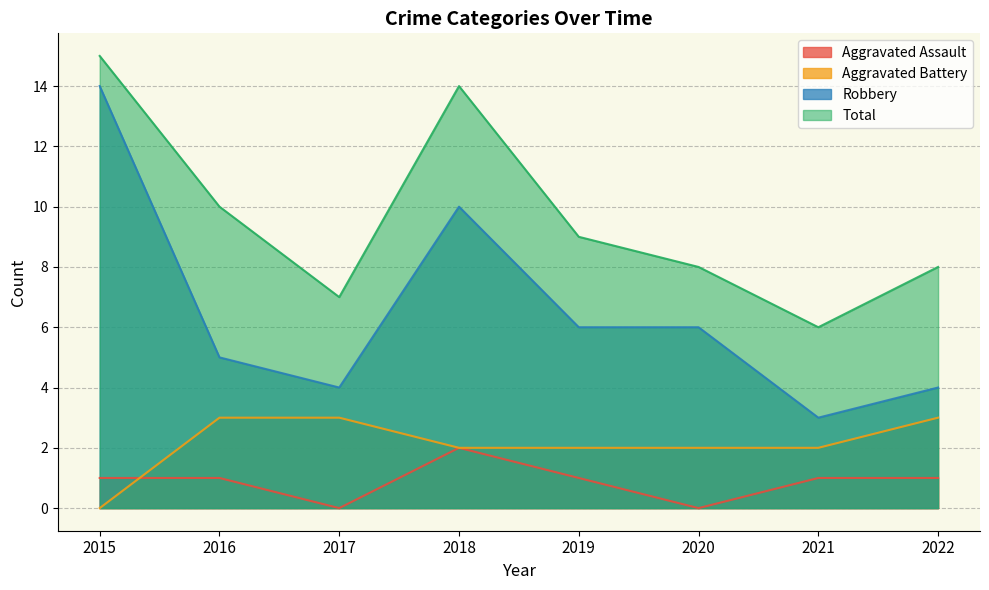

Reading left to right, list all the values displayed in this chart.

Aggravated Assault: 2015=1	2016=1	2017=0	2018=2	2019=1	2020=0	2021=1	2022=1
Aggravated Battery: 2015=0	2016=3	2017=3	2018=2	2019=2	2020=2	2021=2	2022=3
Robbery: 2015=14	2016=5	2017=4	2018=10	2019=6	2020=6	2021=3	2022=4
Total: 2015=15	2016=10	2017=7	2018=14	2019=9	2020=8	2021=6	2022=8